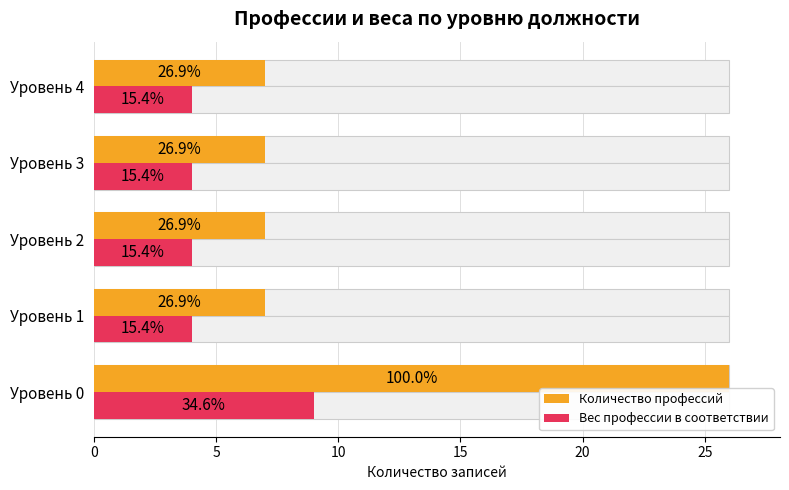

Reading left to right, what are all the values shown in this chart?

Количество профессий: 26	7	7	7	7
Вес профессии в соответствии: 9	4	4	4	4